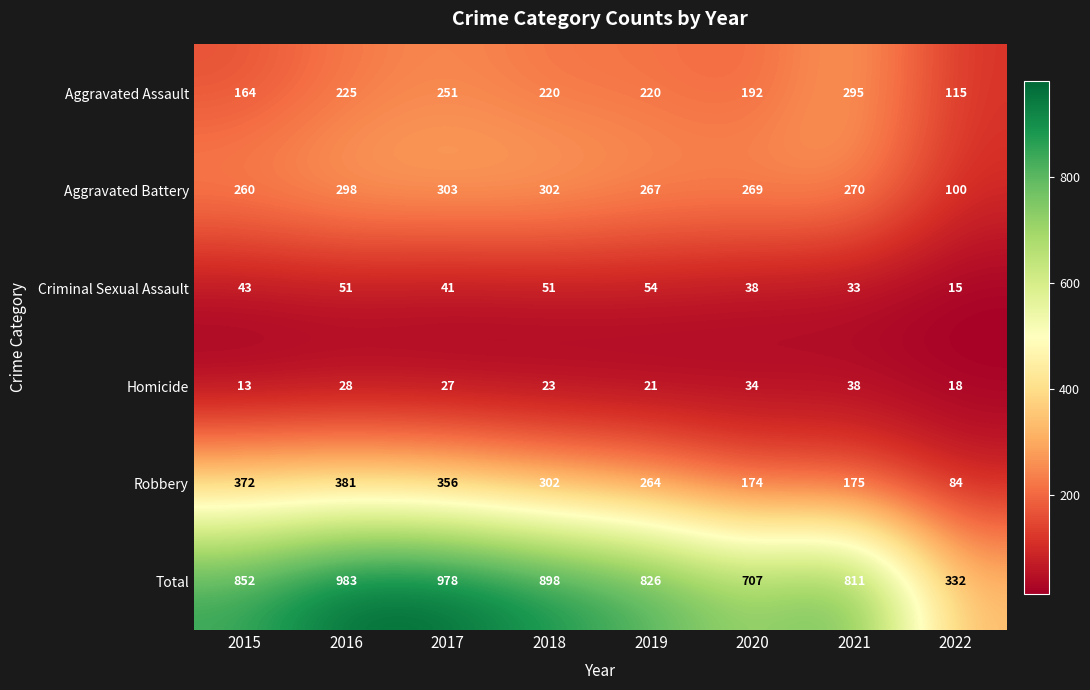

Rank the series at 2017 from highest to lowest value.

Total, Robbery, Aggravated Battery, Aggravated Assault, Criminal Sexual Assault, Homicide